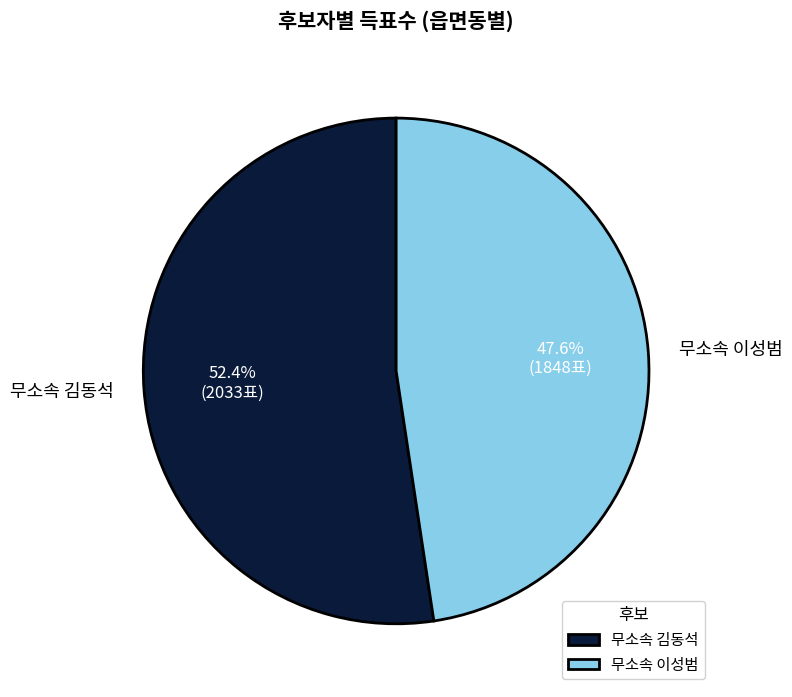

What portion of the pie excludes 무소속 이성범?

52.4%